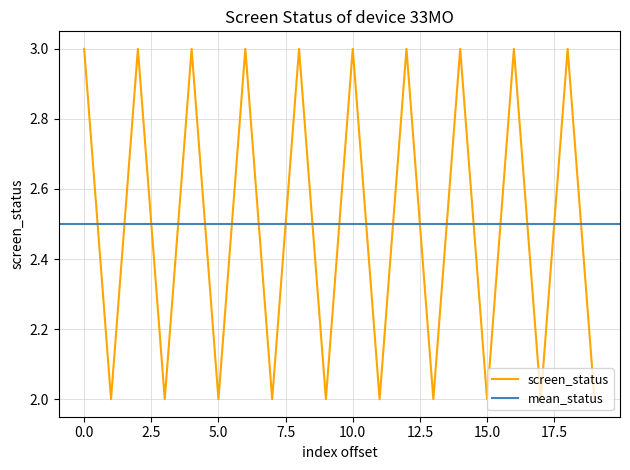

Is it true that screen_status equals 2 at 5.0?

True